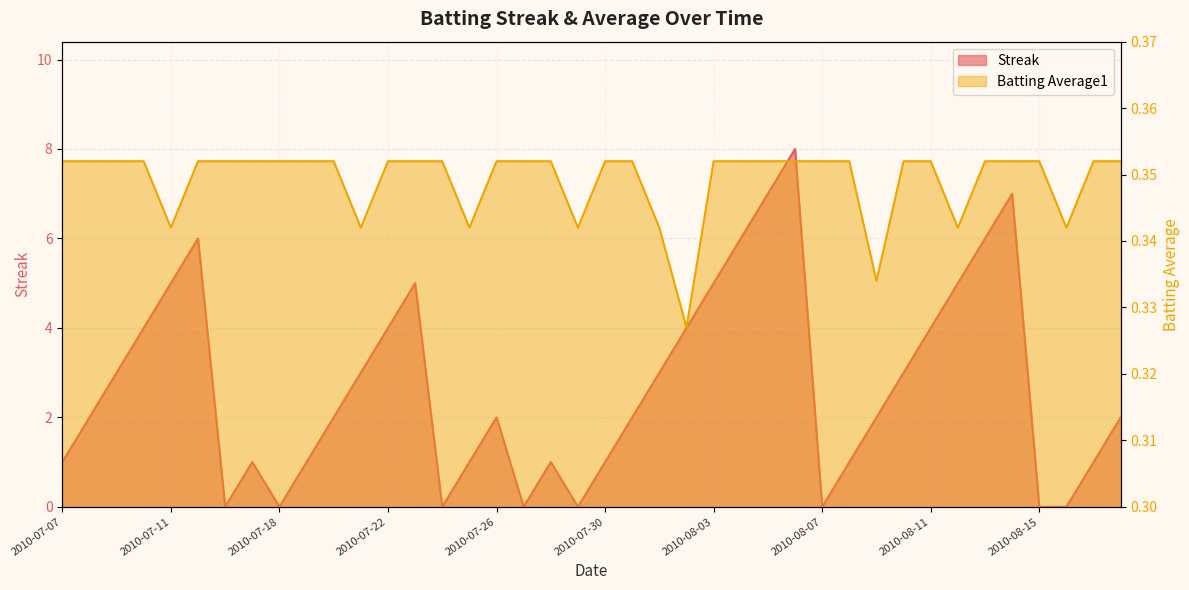

At which label does Batting Average1 reach its minimum?

2010-08-02